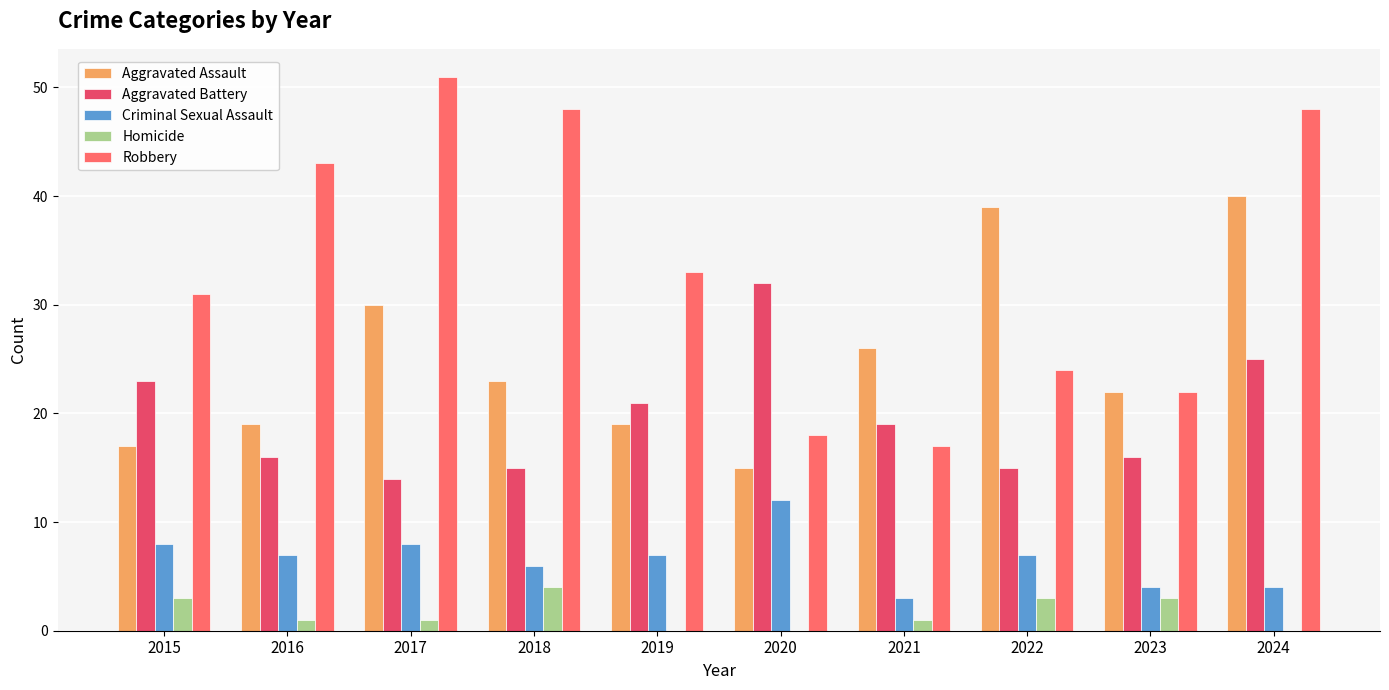

What is the sum of all Aggravated Battery values?

196